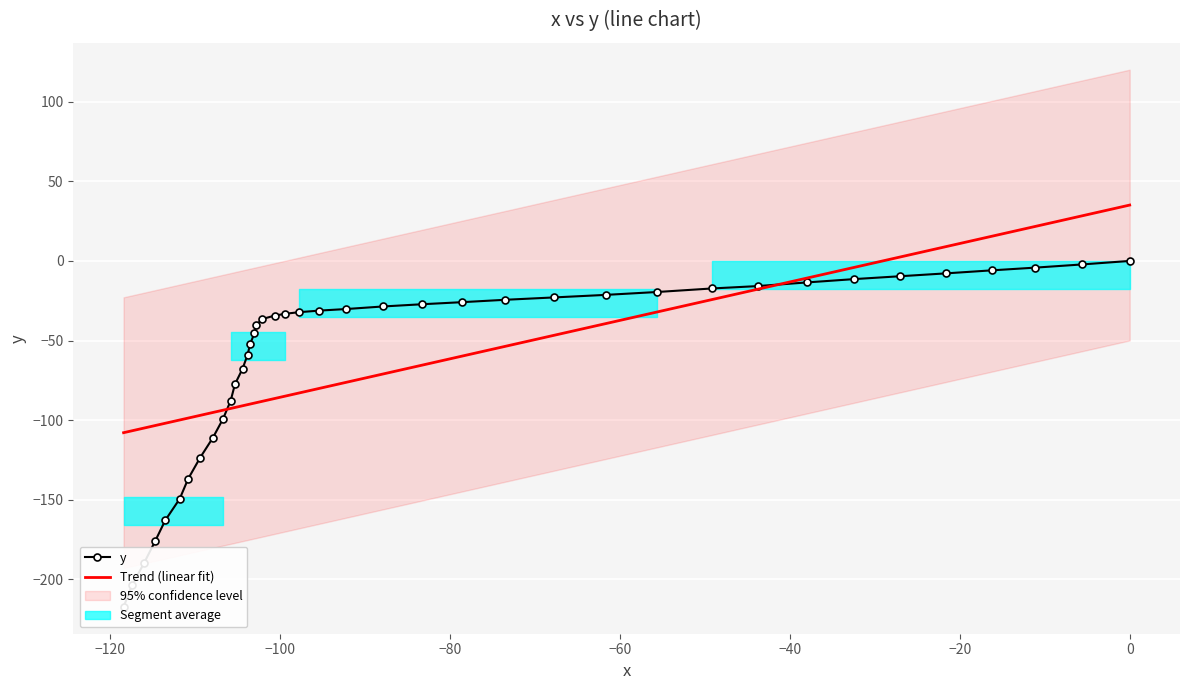

True or false: Trend (linear fit) has a value of -3.0 at 0.

False